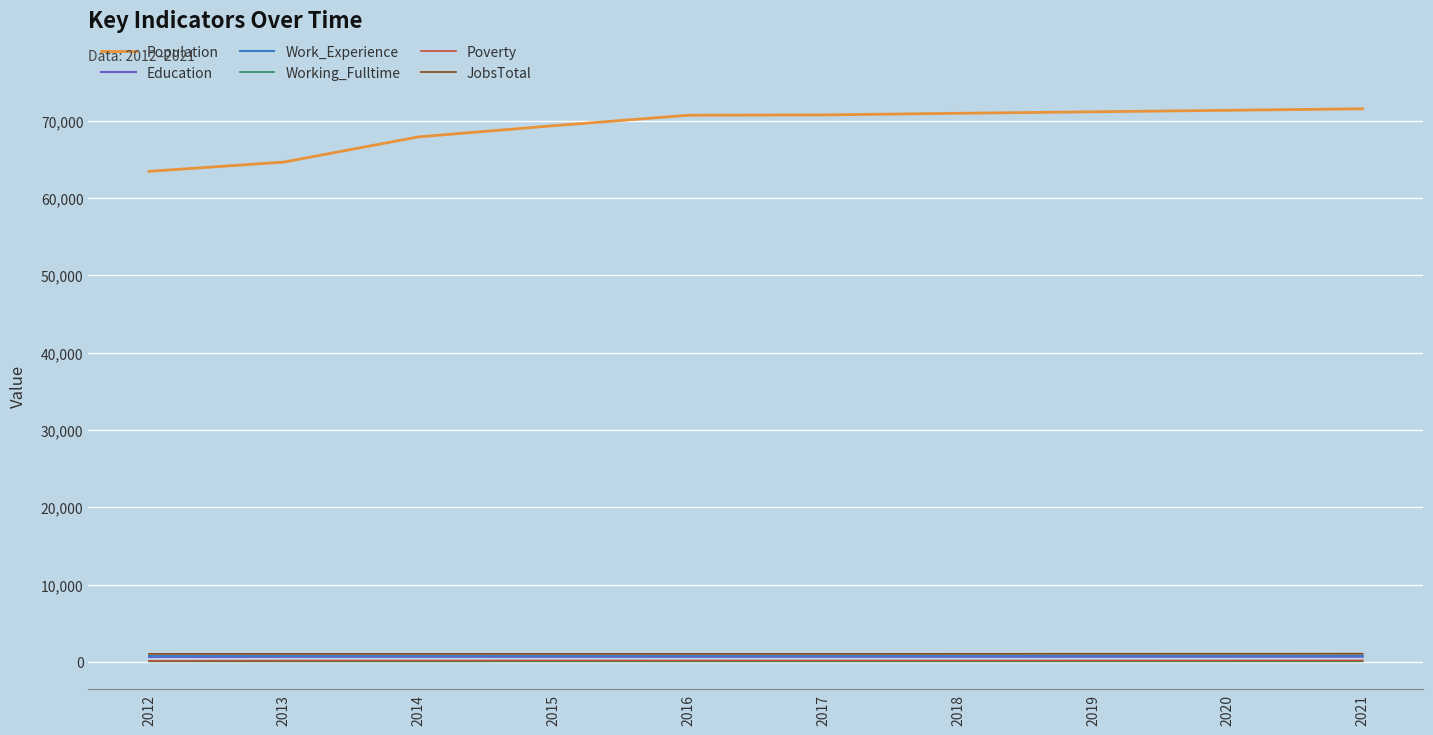

What is the maximum value for Population?

71543